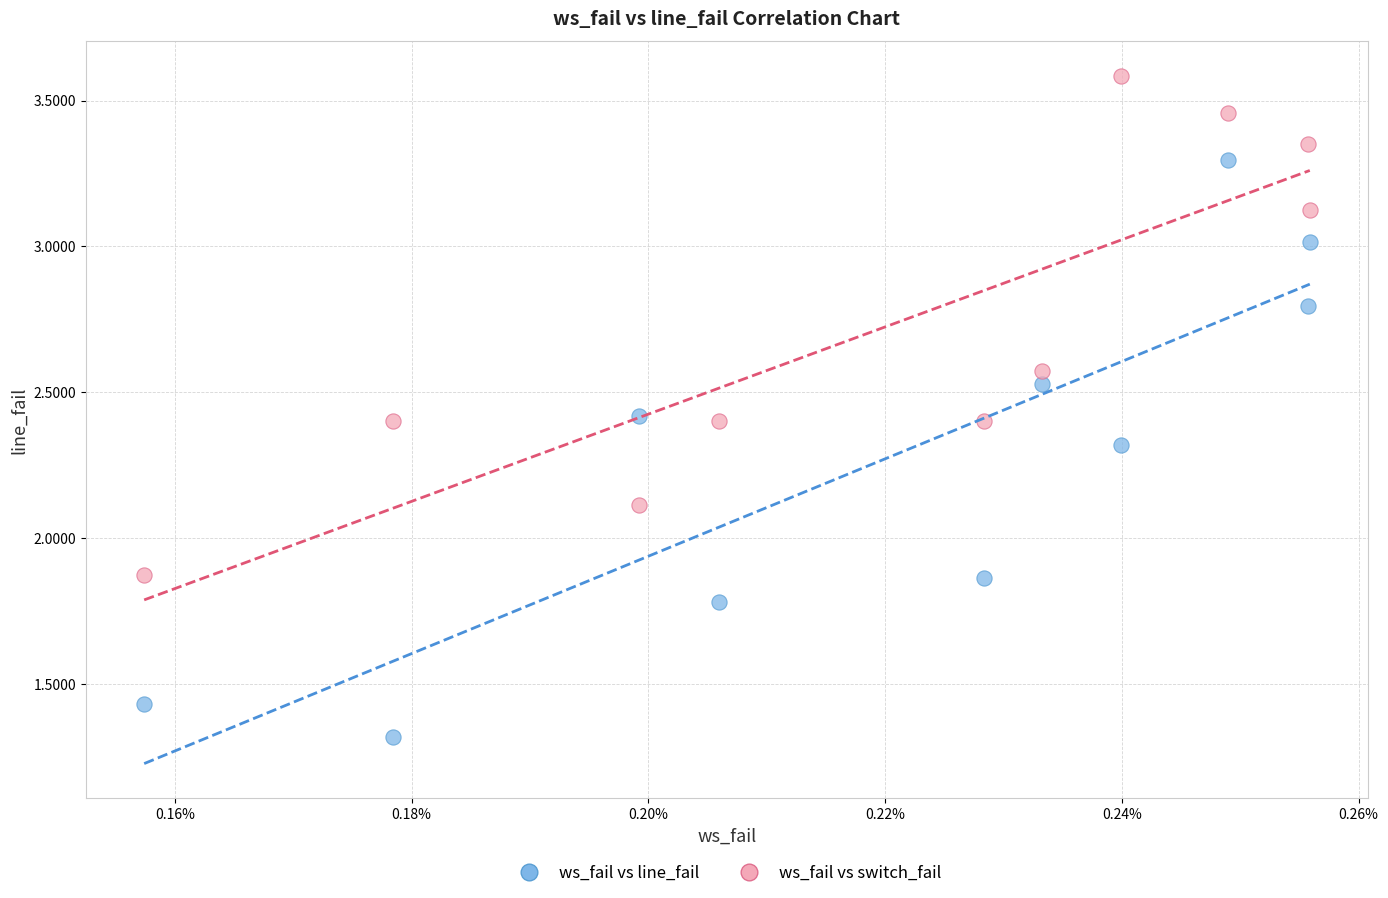

What are all the series names shown in the legend?

ws_fail vs line_fail, ws_fail vs switch_fail